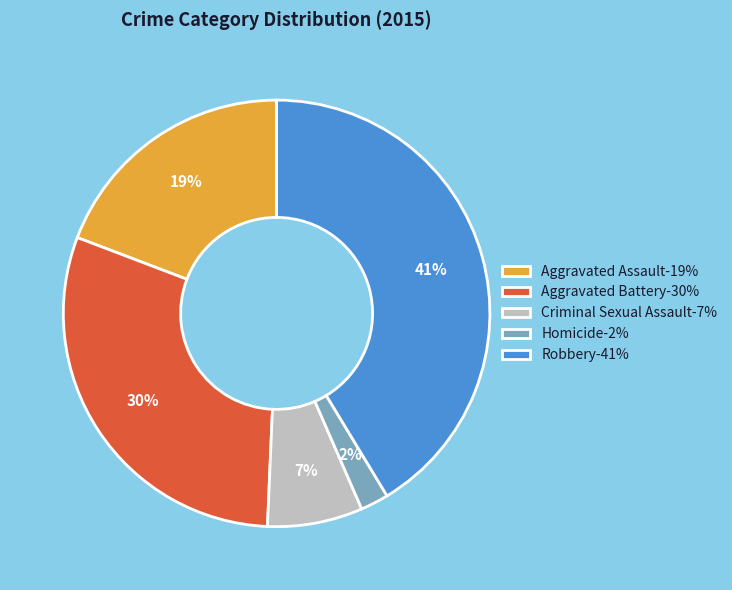

Does Criminal Sexual Assault account for over 50% of the chart?

No